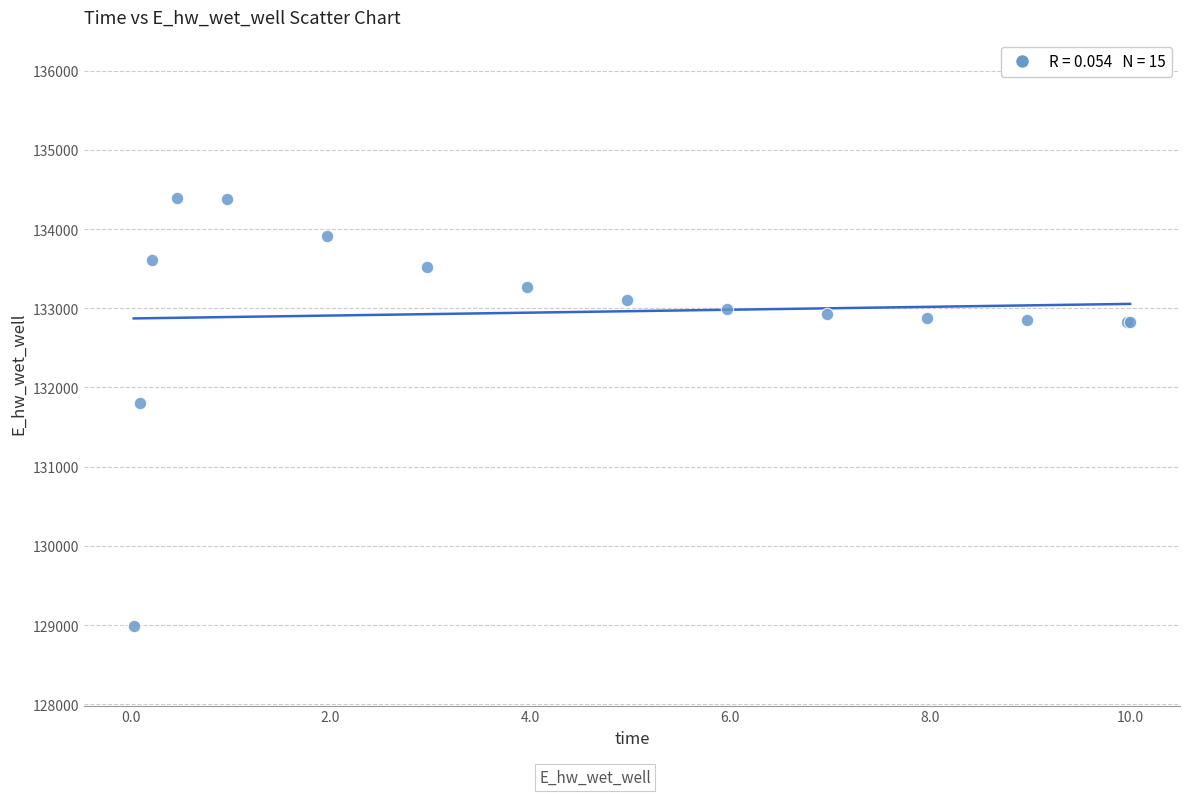

What Y value in the scatter plot is closest to 131687?

131804.2